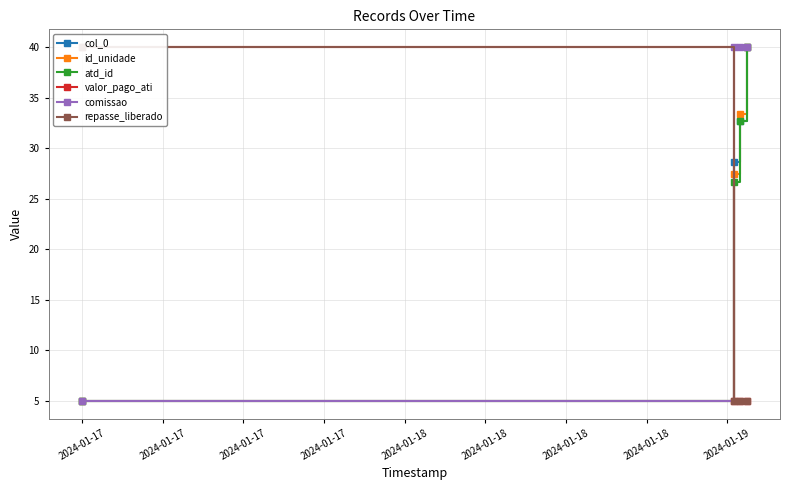

What is the smallest value displayed?

5.0